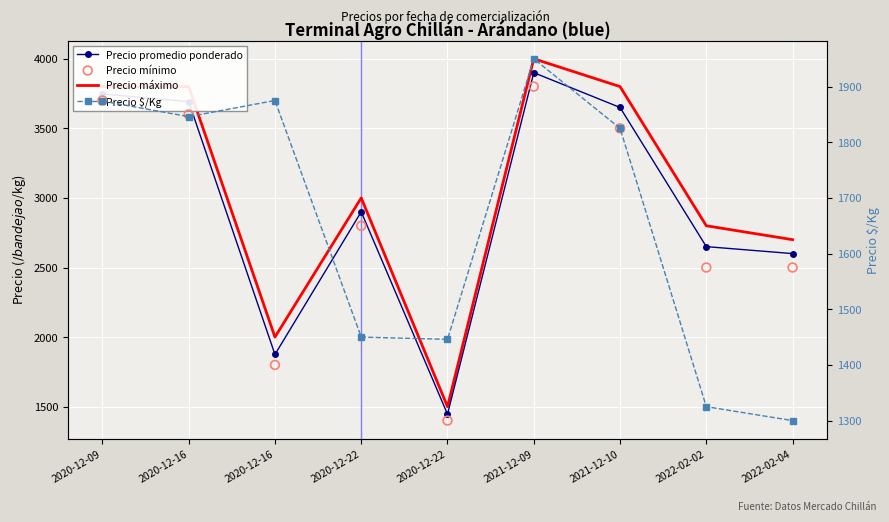

Which series has the largest total across all categories?

Precio máximo